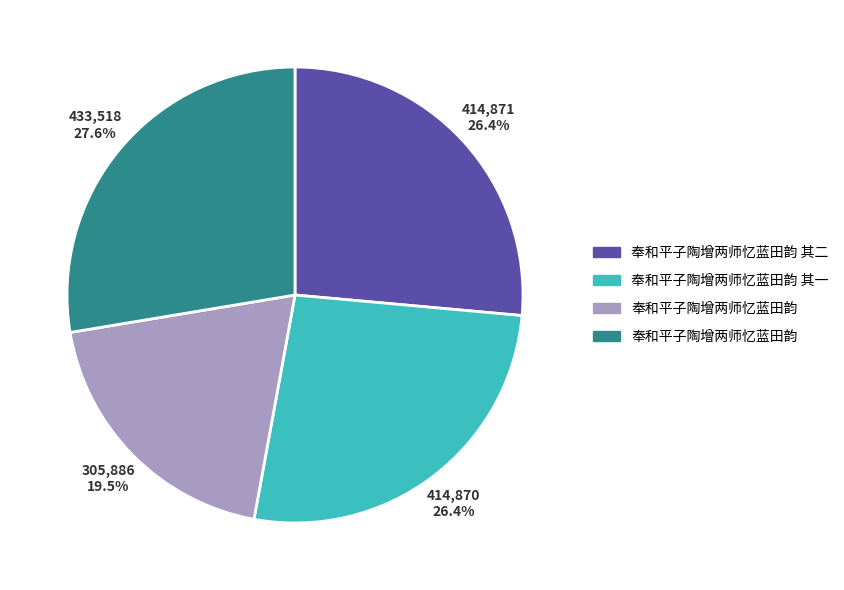

Is there a majority slice in this chart?

No